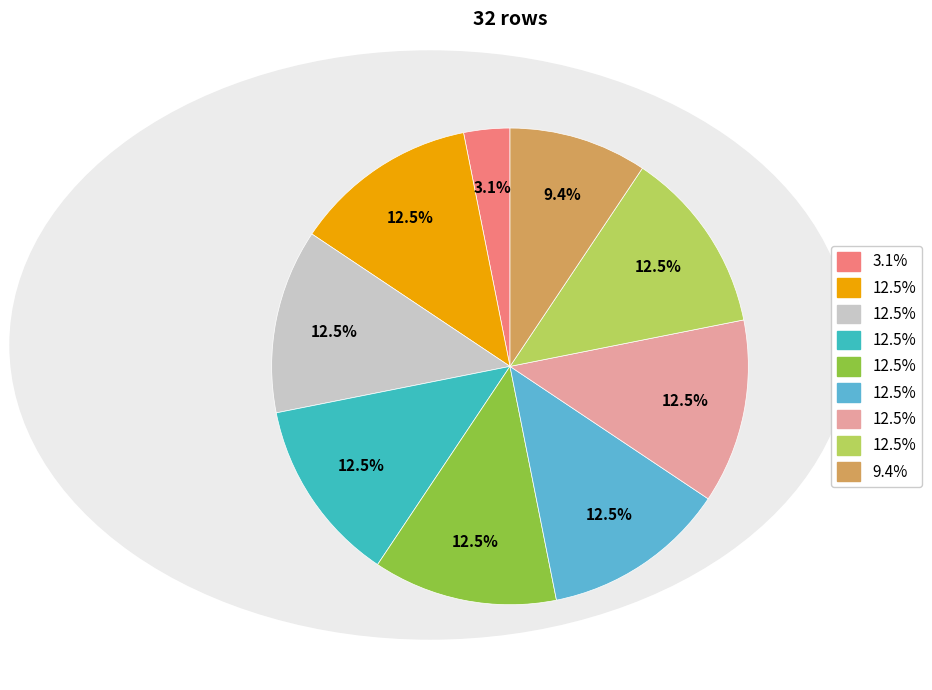

Does any single category account for the majority?

No